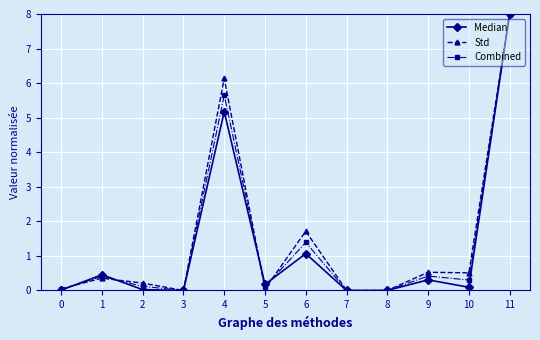

The value of Median at 8 is 5.2. True or false?

False